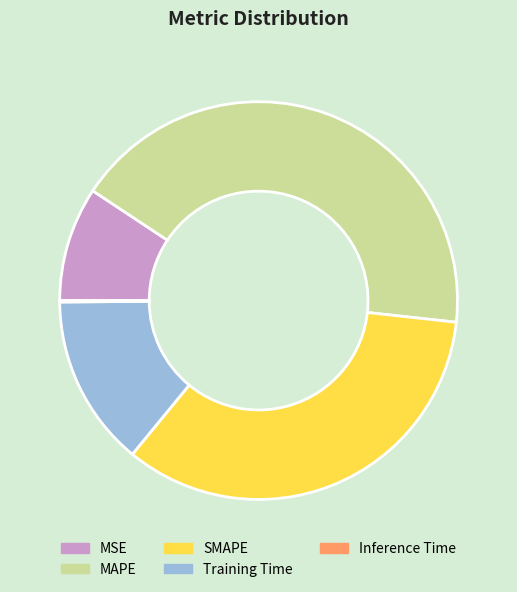

True or false: MAPE accounts for 55% of the total.

False